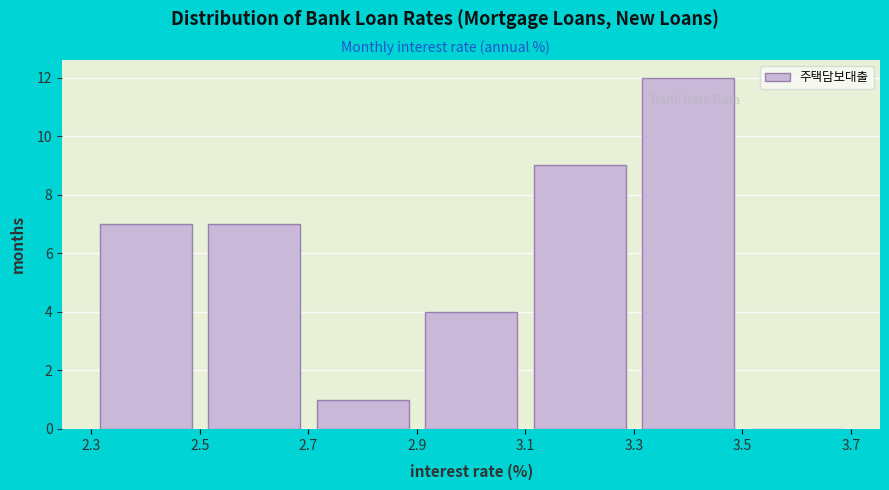

Reading left to right, list every bar in this chart as the range it spans on the x-axis followed by its height. The values are not printed on the chart, so give them approximately, as read against the axis.

2.3 to 2.5: 7
2.5 to 2.7: 7
2.7 to 2.9: 1
2.9 to 3.1: 4
3.1 to 3.3: 9
3.3 to 3.5: 12
3.5 to 3.7: 0